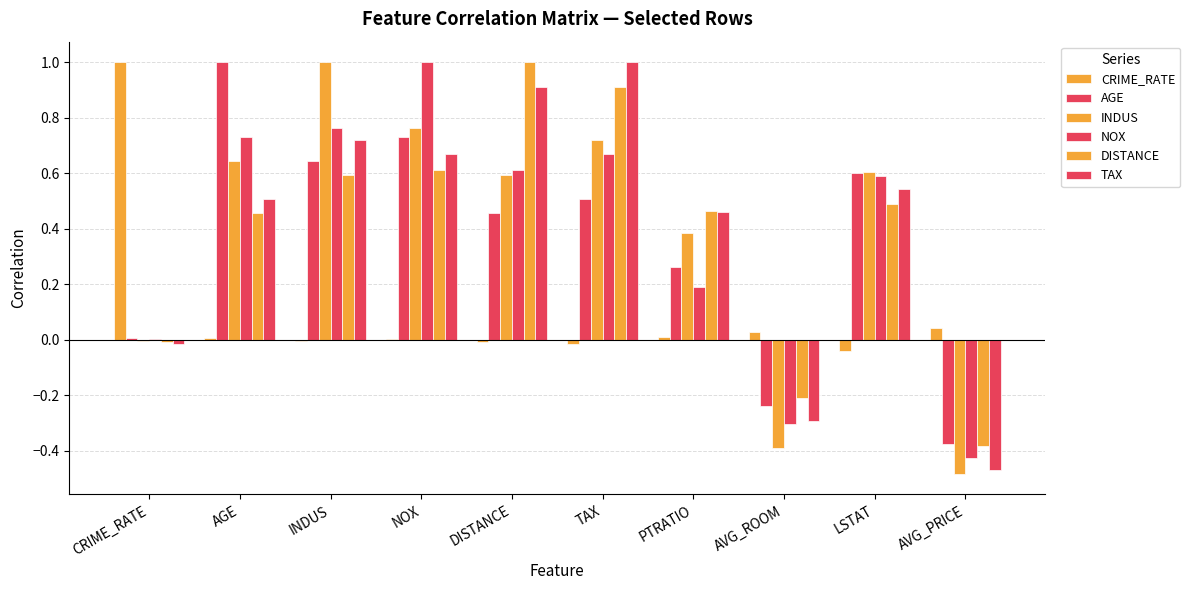

Are the bars horizontal?

No